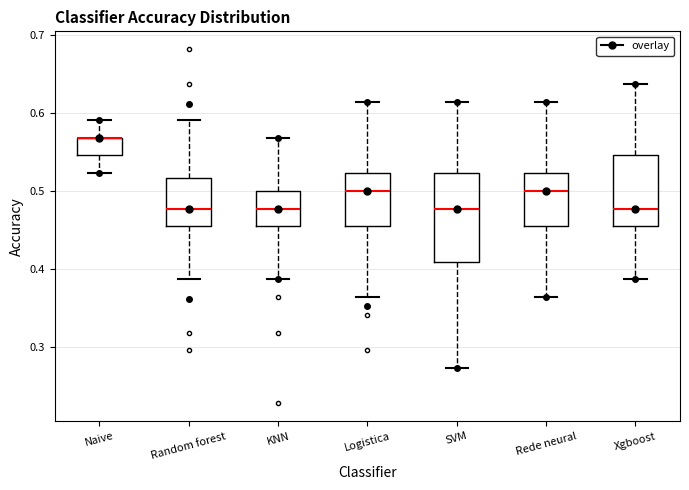

Comparing the boxes themselves (not the whiskers), which one is the tallest?

SVM